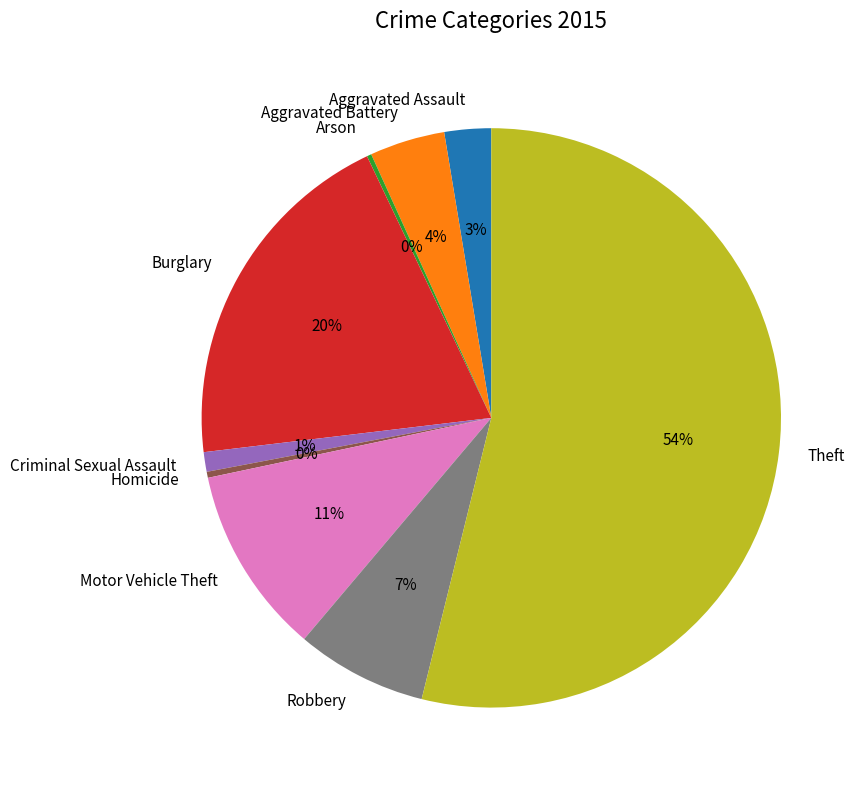

What percentage is the Robbery slice, to the nearest percent?

7%